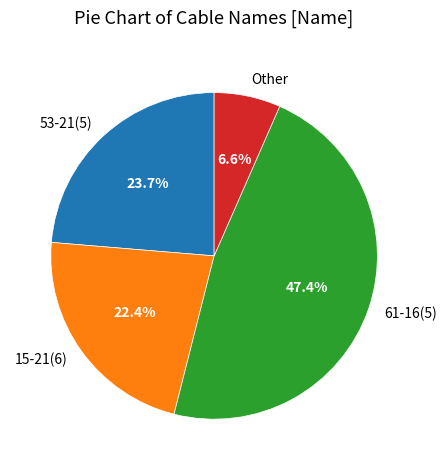

Does 15-21(6) account for over 50% of the chart?

No